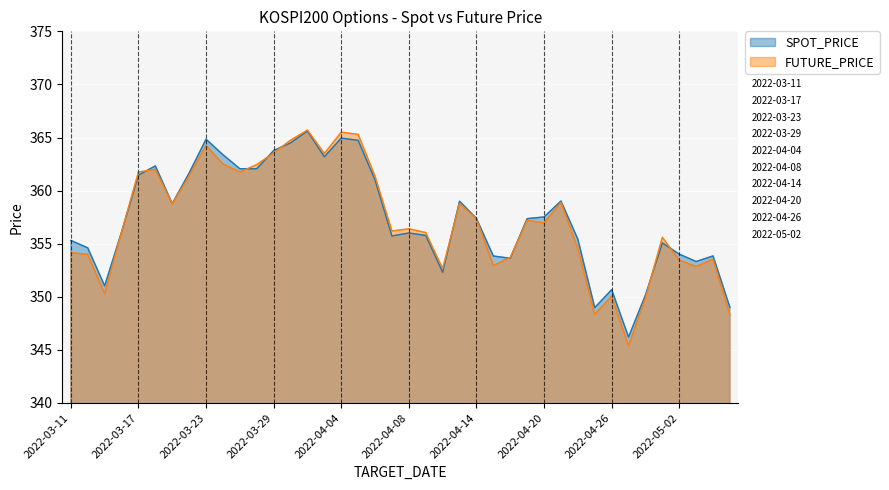

Is the value of FUTURE_PRICE at 2022-05-06 greater than the value of SPOT_PRICE at 2022-03-16?

No